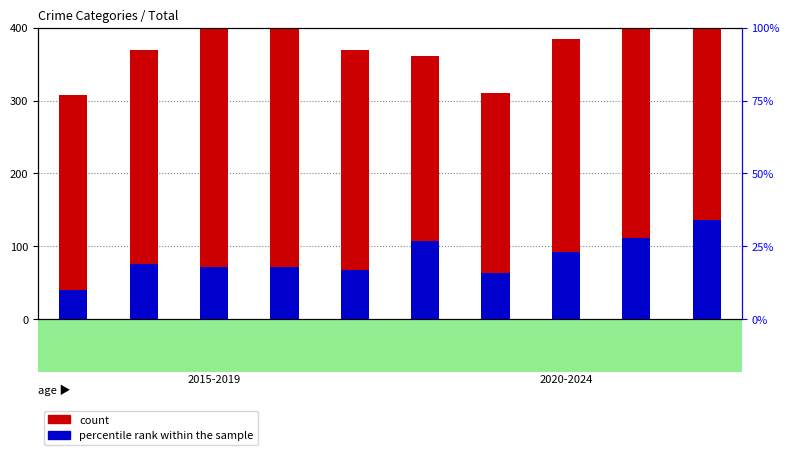

What is the sum of all count values?

3984